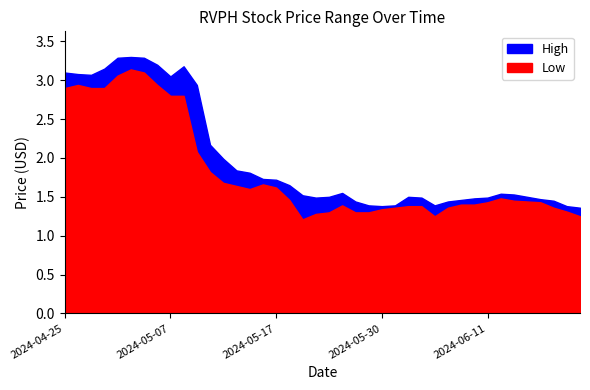

What is the value of the Low point at the 35th from the left?

1.4